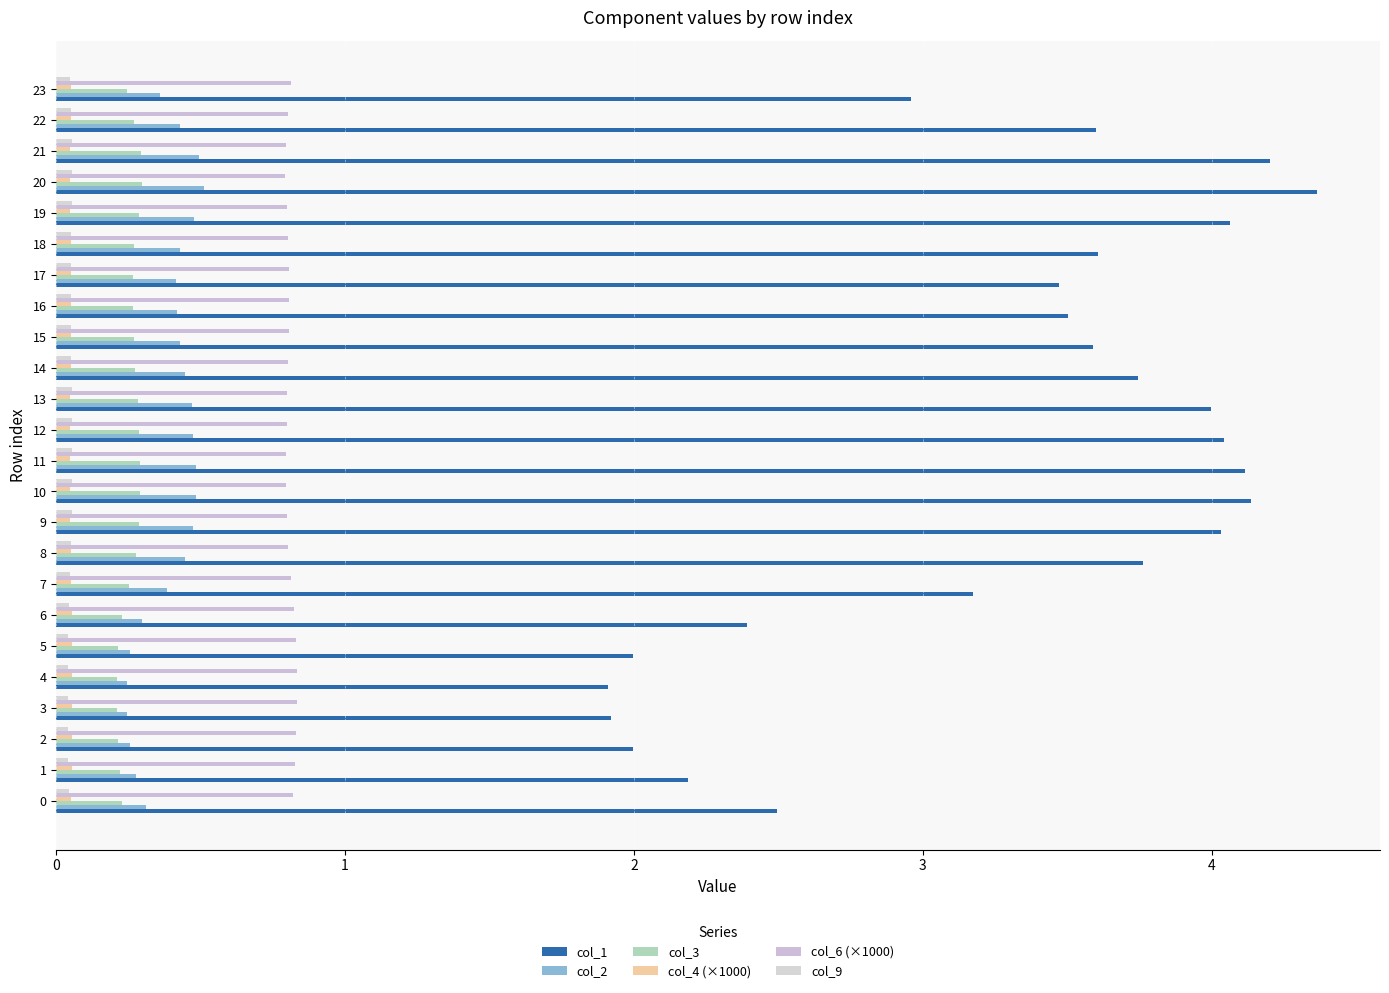

Reading left to right, extract all data points from this chart.

col_1: 0=2.5	1=2.2	2=2.0	3=1.9	4=1.9	5=2.0	6=2.4	7=3.2	8=3.8	9=4.0	10=4.1	11=4.1	12=4.0	13=4.0	14=3.7	15=3.6	16=3.5	17=3.5	18=3.6	19=4.1	20=4.4	21=4.2	22=3.6	23=3.0
col_2: 0=0.3	1=0.3	2=0.3	3=0.2	4=0.2	5=0.3	6=0.3	7=0.4	8=0.4	9=0.5	10=0.5	11=0.5	12=0.5	13=0.5	14=0.4	15=0.4	16=0.4	17=0.4	18=0.4	19=0.5	20=0.5	21=0.5	22=0.4	23=0.4
col_3: 0=0.2	1=0.2	2=0.2	3=0.2	4=0.2	5=0.2	6=0.2	7=0.3	8=0.3	9=0.3	10=0.3	11=0.3	12=0.3	13=0.3	14=0.3	15=0.3	16=0.3	17=0.3	18=0.3	19=0.3	20=0.3	21=0.3	22=0.3	23=0.2
col_4 (×1000): 0=0.1	1=0.1	2=0.1	3=0.1	4=0.1	5=0.1	6=0.1	7=0.1	8=0.1	9=0.0	10=0.0	11=0.0	12=0.0	13=0.0	14=0.1	15=0.1	16=0.1	17=0.1	18=0.1	19=0.0	20=0.0	21=0.0	22=0.1	23=0.1
col_6 (×1000): 0=0.8	1=0.8	2=0.8	3=0.8	4=0.8	5=0.8	6=0.8	7=0.8	8=0.8	9=0.8	10=0.8	11=0.8	12=0.8	13=0.8	14=0.8	15=0.8	16=0.8	17=0.8	18=0.8	19=0.8	20=0.8	21=0.8	22=0.8	23=0.8
col_9: 0=0.0	1=0.0	2=0.0	3=0.0	4=0.0	5=0.0	6=0.0	7=0.0	8=0.1	9=0.1	10=0.1	11=0.1	12=0.1	13=0.1	14=0.1	15=0.1	16=0.1	17=0.1	18=0.1	19=0.1	20=0.1	21=0.1	22=0.1	23=0.0